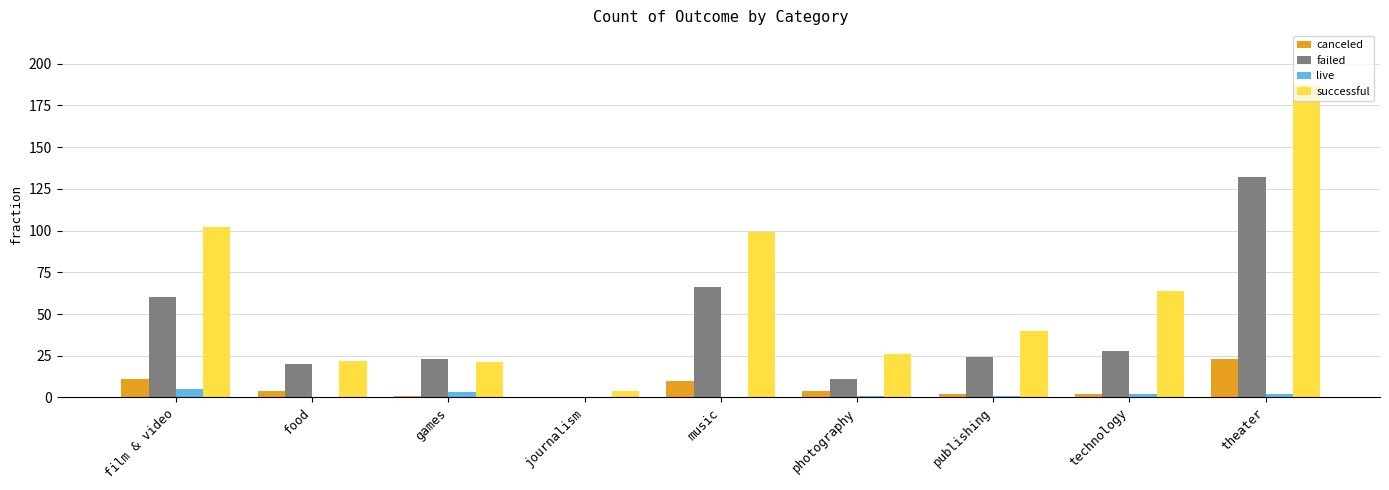

Which series changed the most between film & video and food?

successful